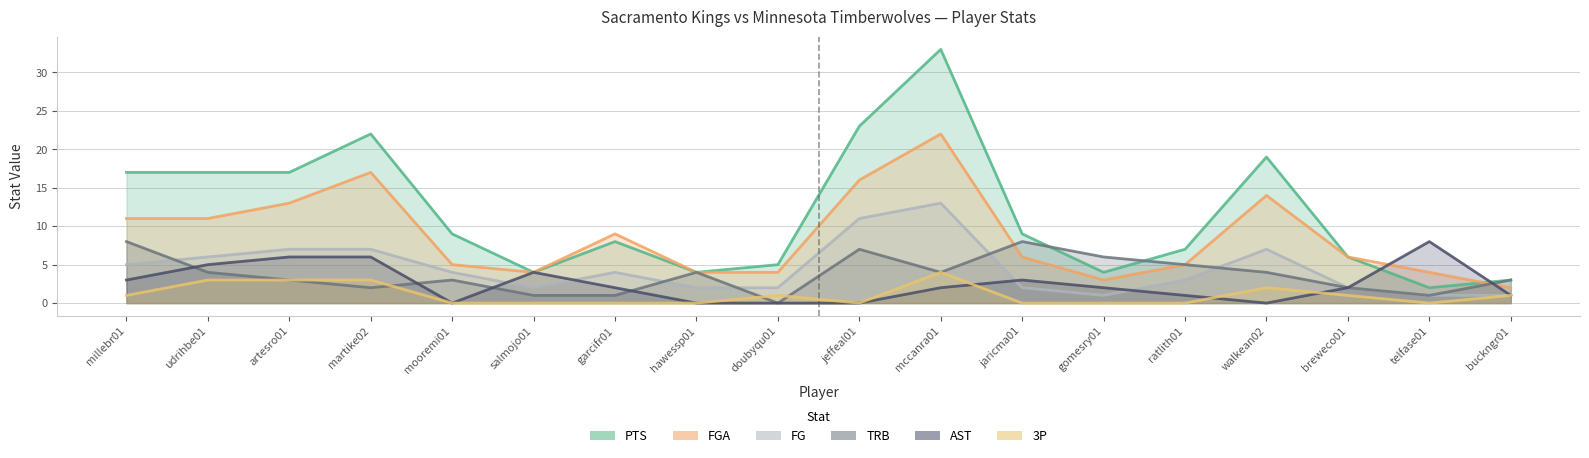

What is the total value across all series at artesro01?

49